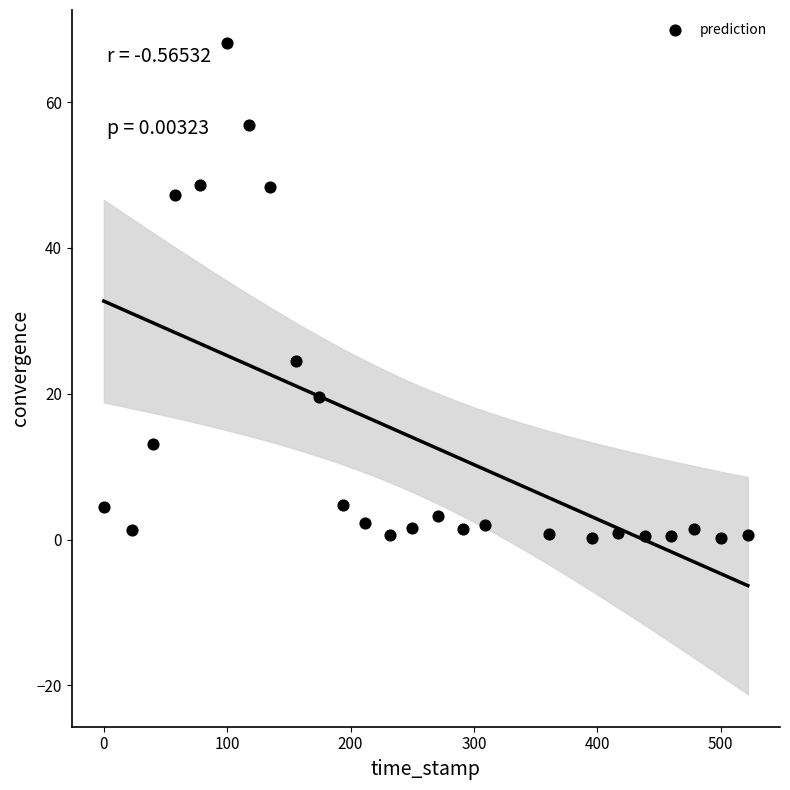

What Y value in the scatter plot is closest to 34?

24.4